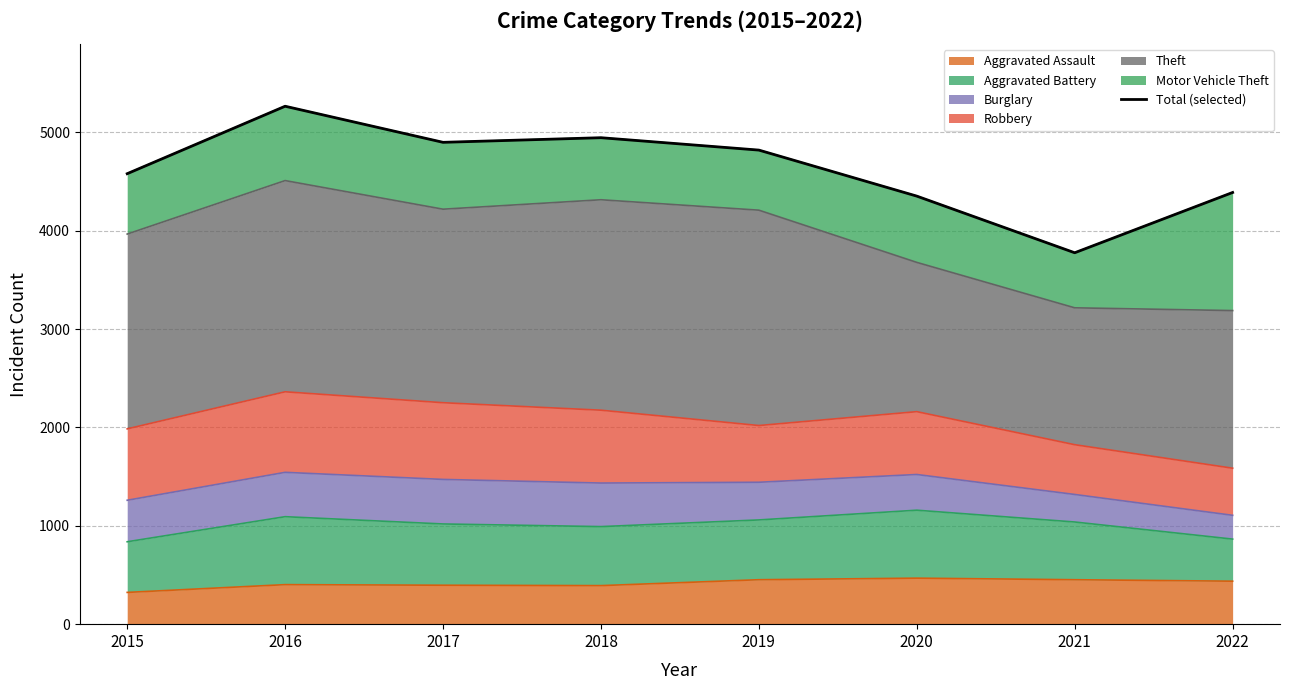

How many interior local peaks (higher than both neighbors) does the data have?

2